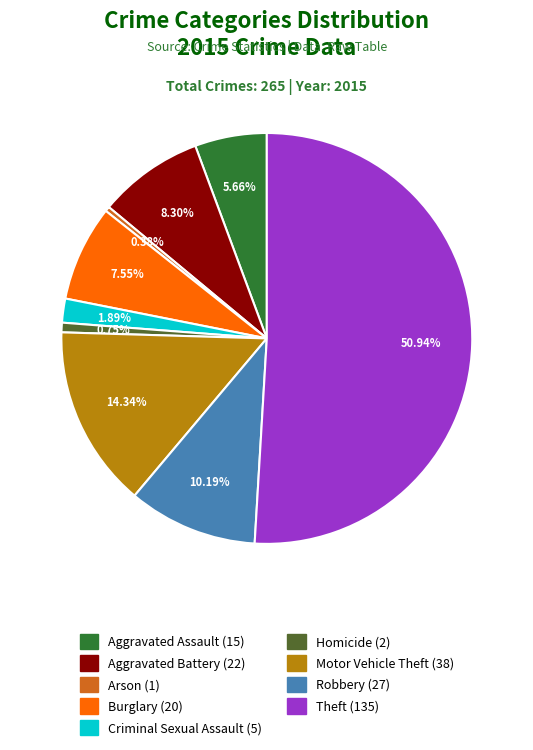

To the nearest percent, what portion does Aggravated Assault represent?

6%